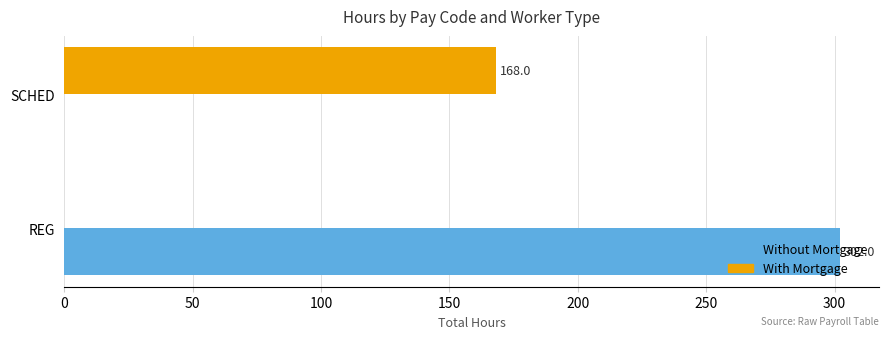

The Without Mortgage series shows 72.7 at REG. True or false?

False